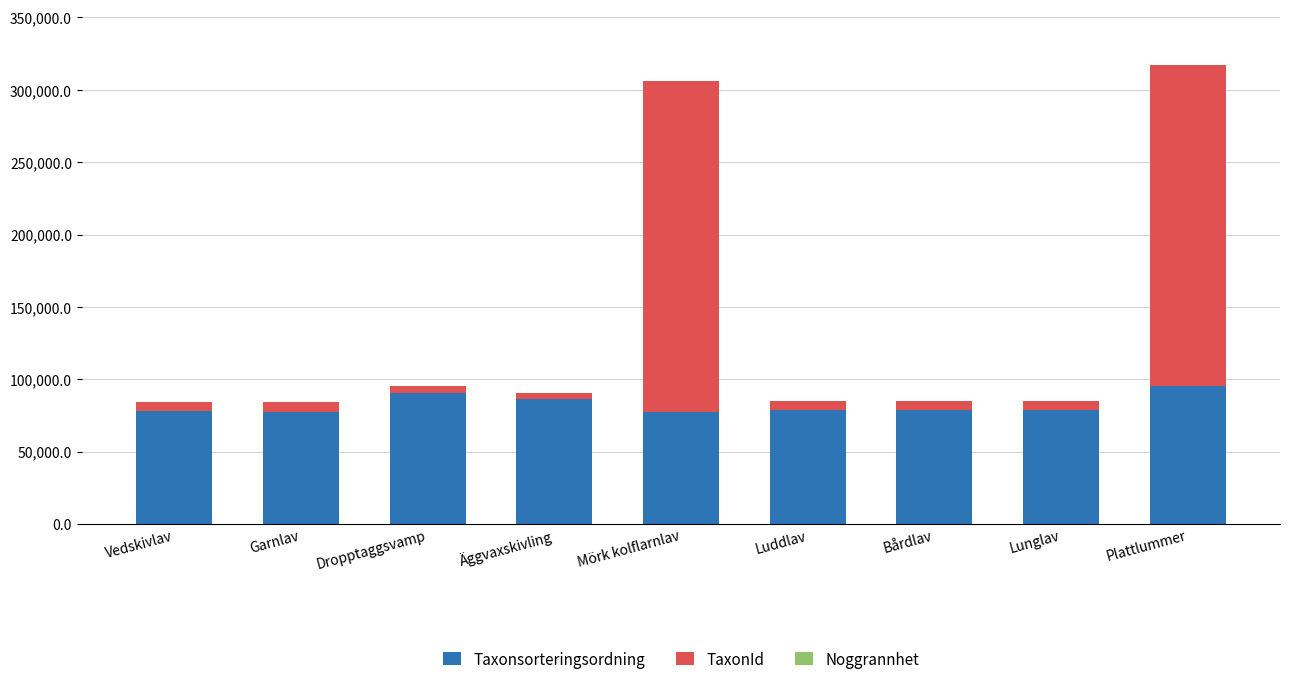

How many distinct data groups are displayed?

3